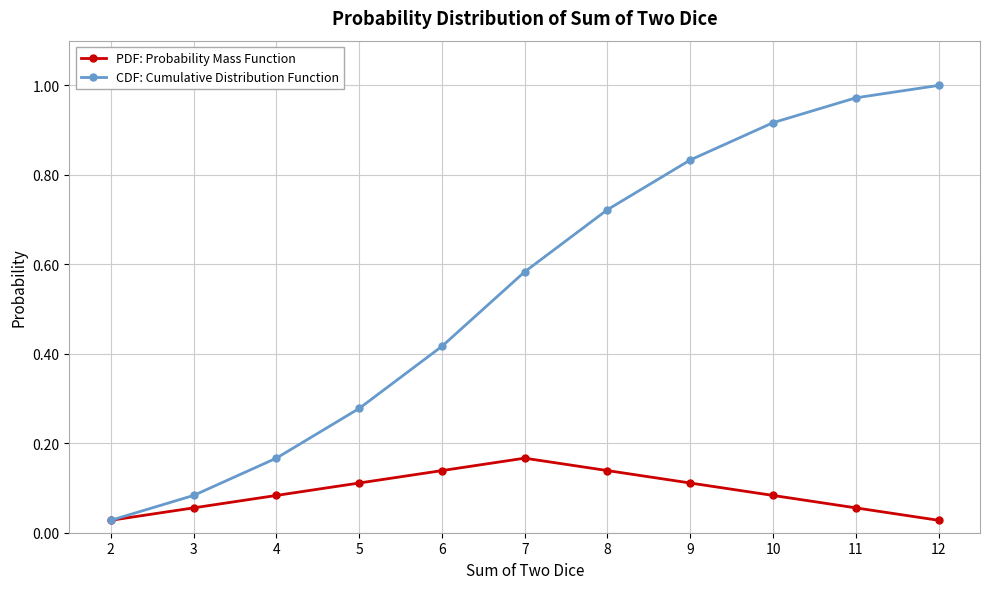

Which series has the largest total across all categories?

CDF: Cumulative Distribution Function